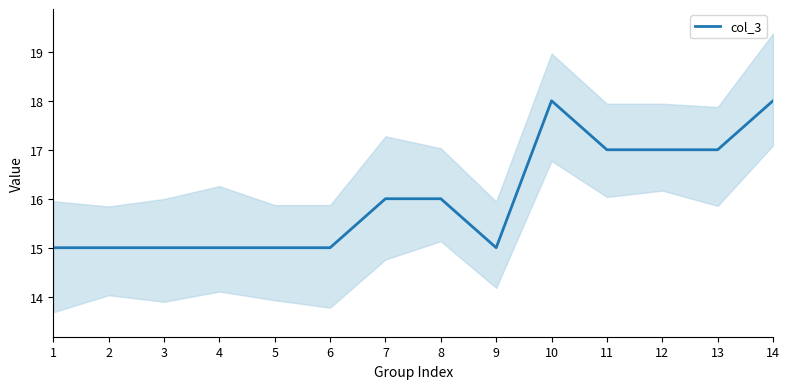

Approximately how many times larger is the value at 2 compared to 11?

0.9